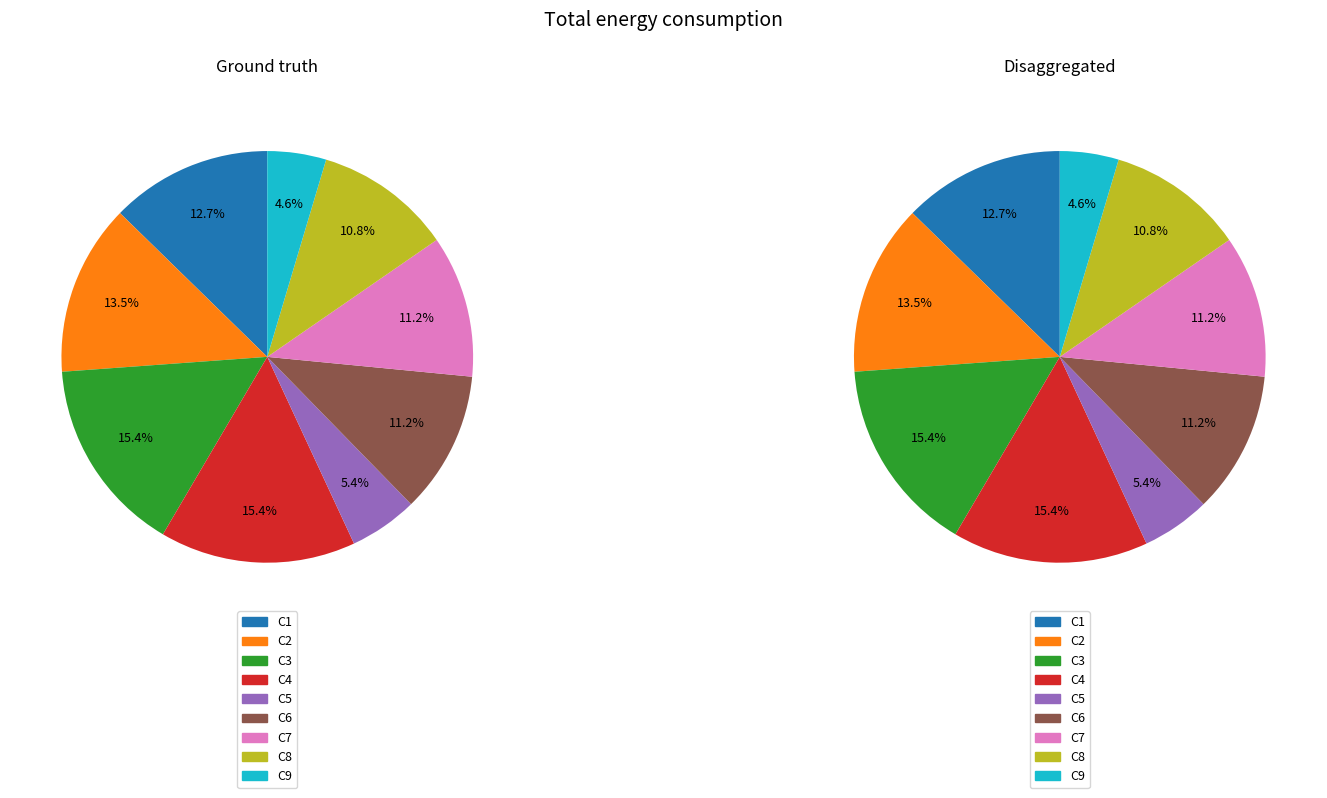

Which category has the smallest portion of the pie?

C9